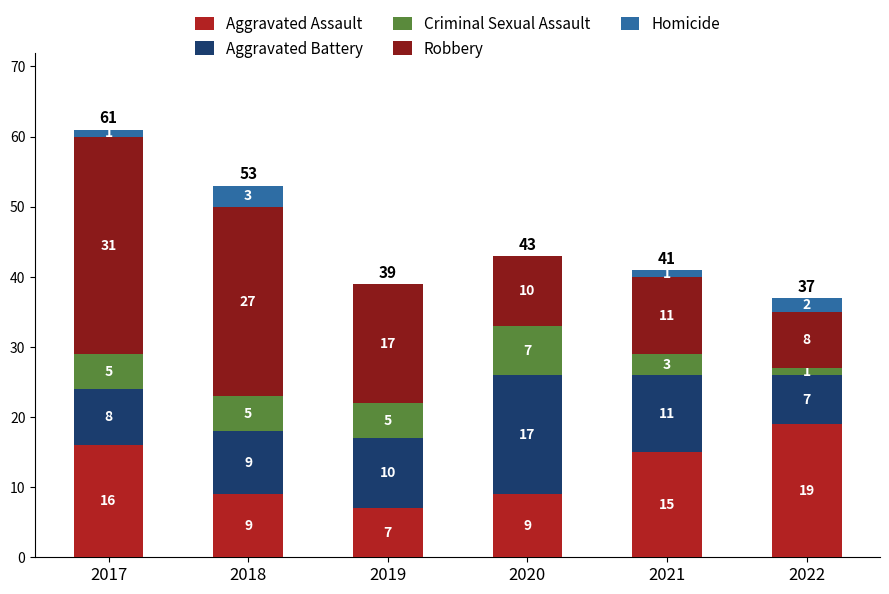

Which category has the highest value in the Aggravated Assault series?

2022